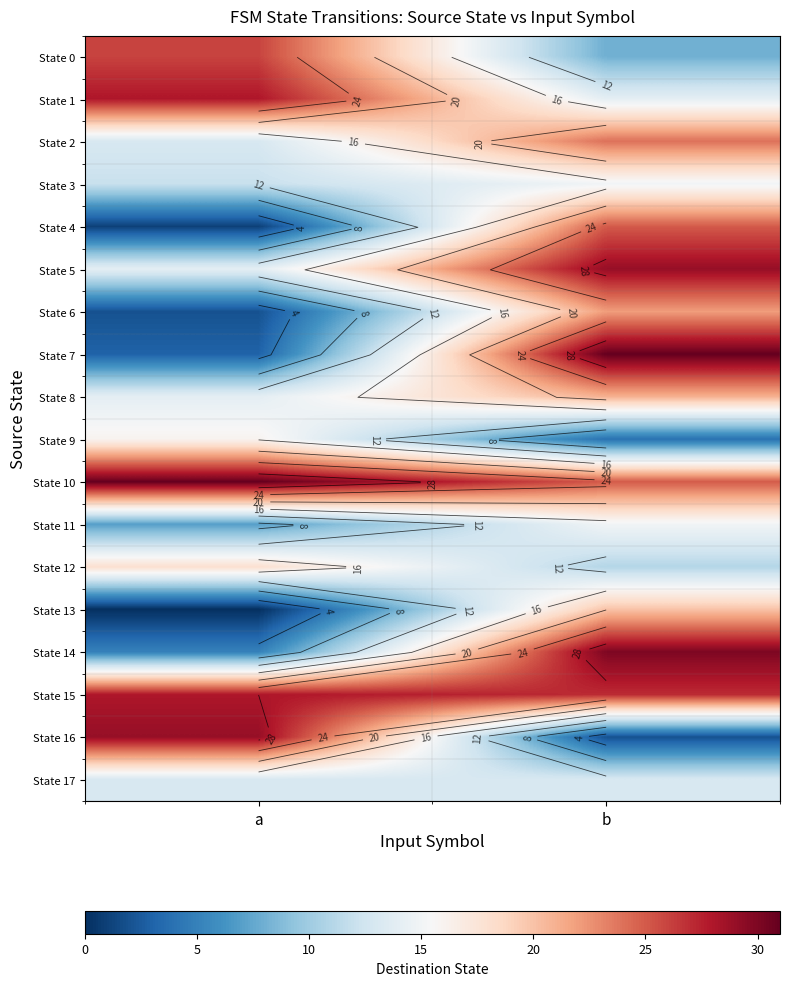

Which label corresponds to the smallest value in the chart?

a